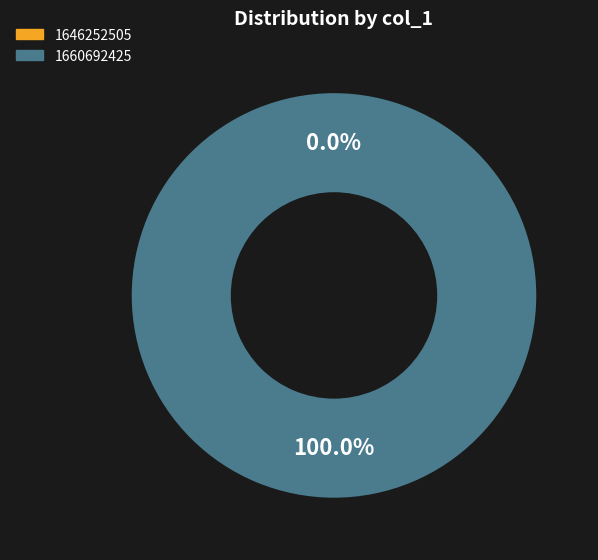

Which has a higher value, 1660692425 or 1646252505?

1660692425